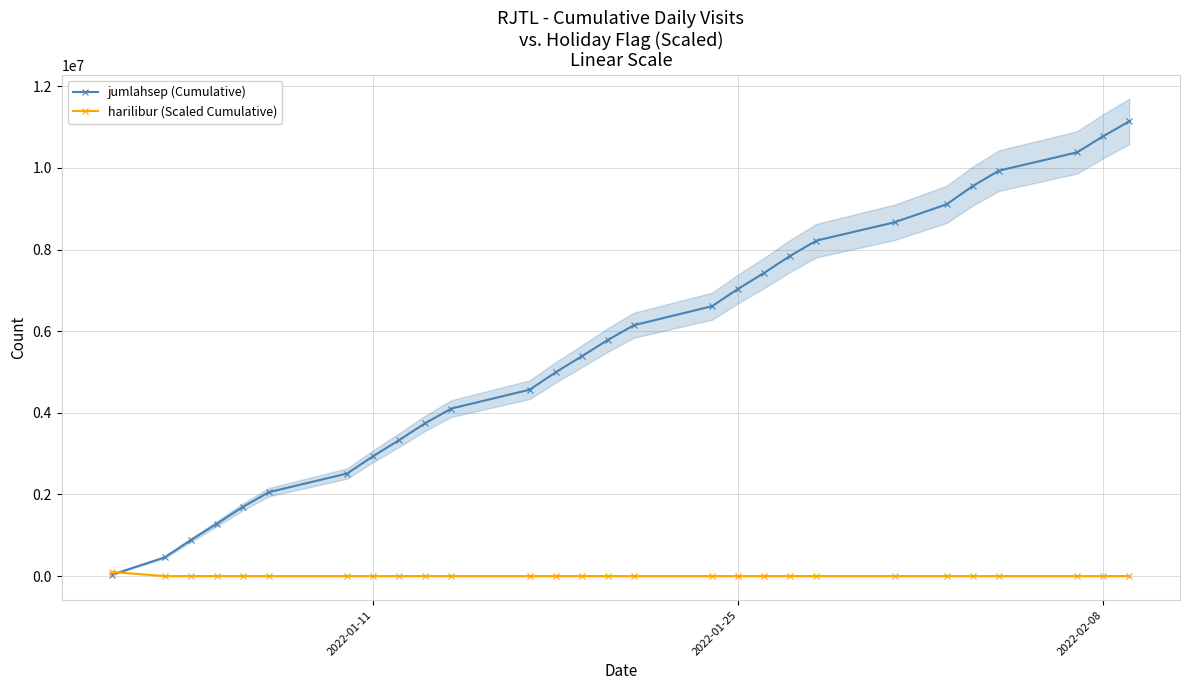

What is the sum of all harilibur (Scaled Cumulative) values?

100000